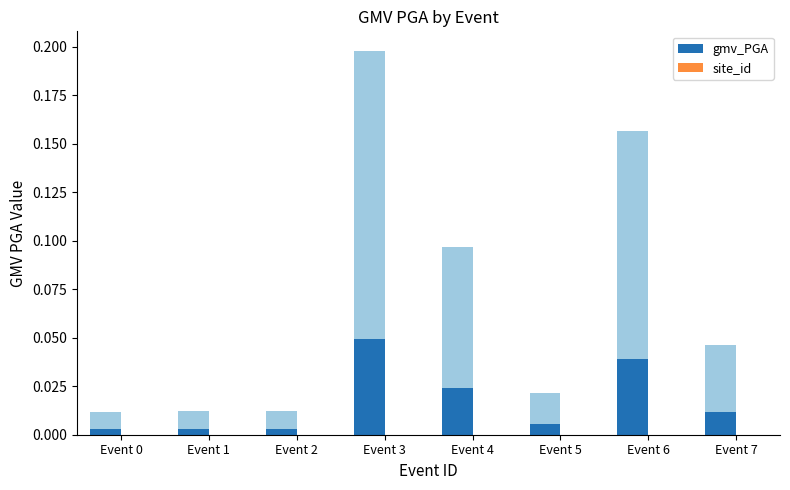

What is the sum of all gmv_PGA values?

0.1